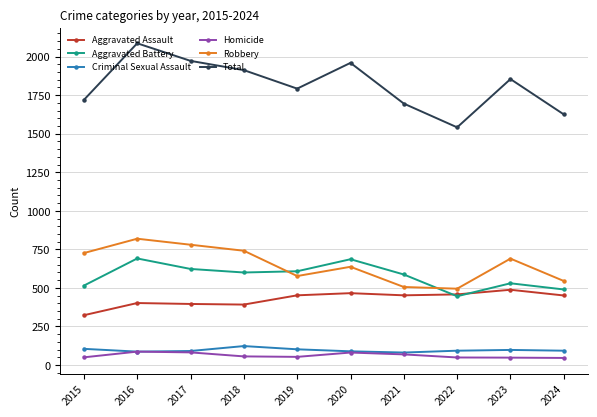

What is the total value across all series at 2018?

3824